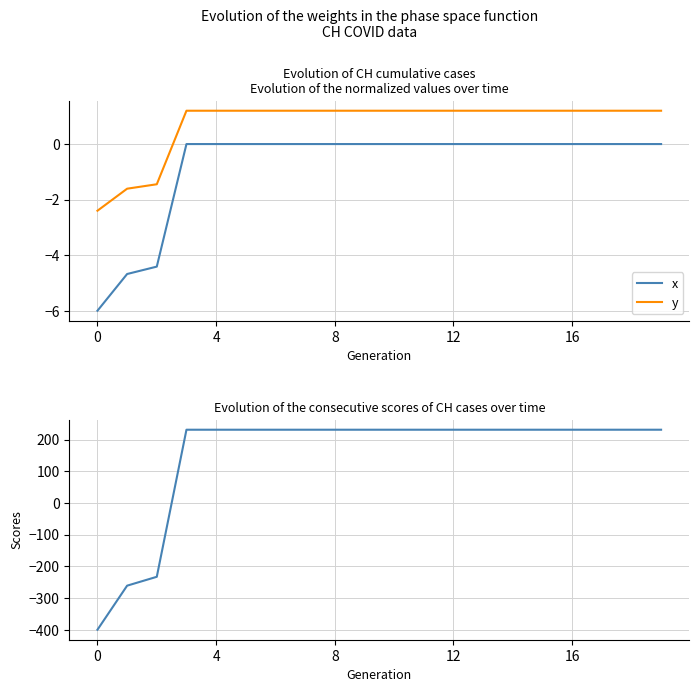

What is the greatest value displayed?

231.0